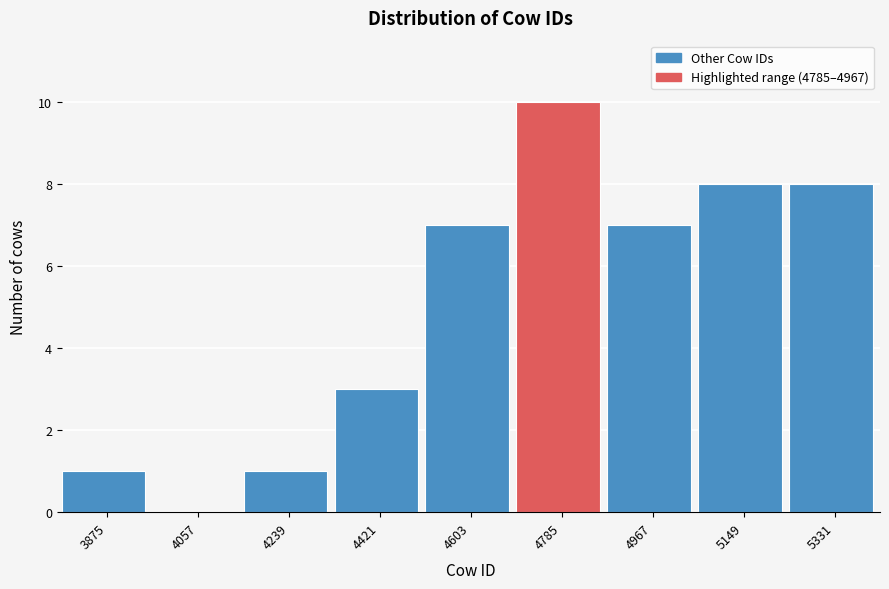

Reading right to left, transcribe all the data shown in this chart.

5331=8	5149=8	4967=7	4785=10	4603=7	4421=3	4239=1	4057=0	3875=1